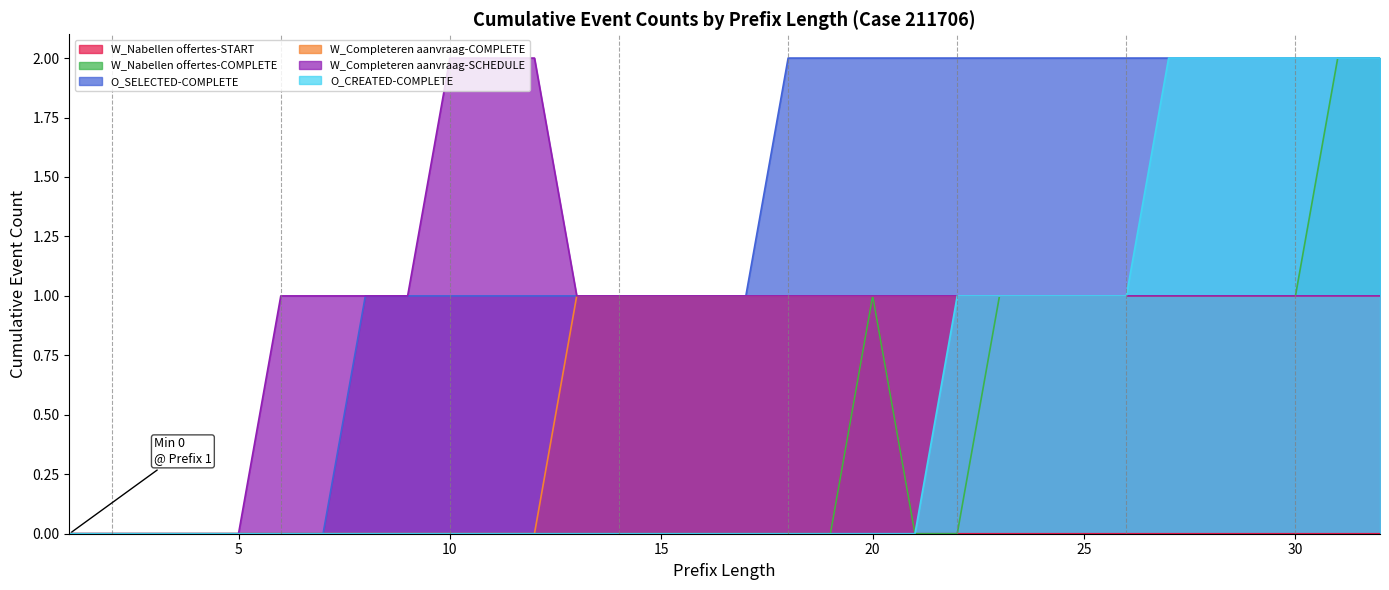

True or false: W_Nabellen offertes-COMPLETE and O_CREATED-COMPLETE intersect in this chart.

False